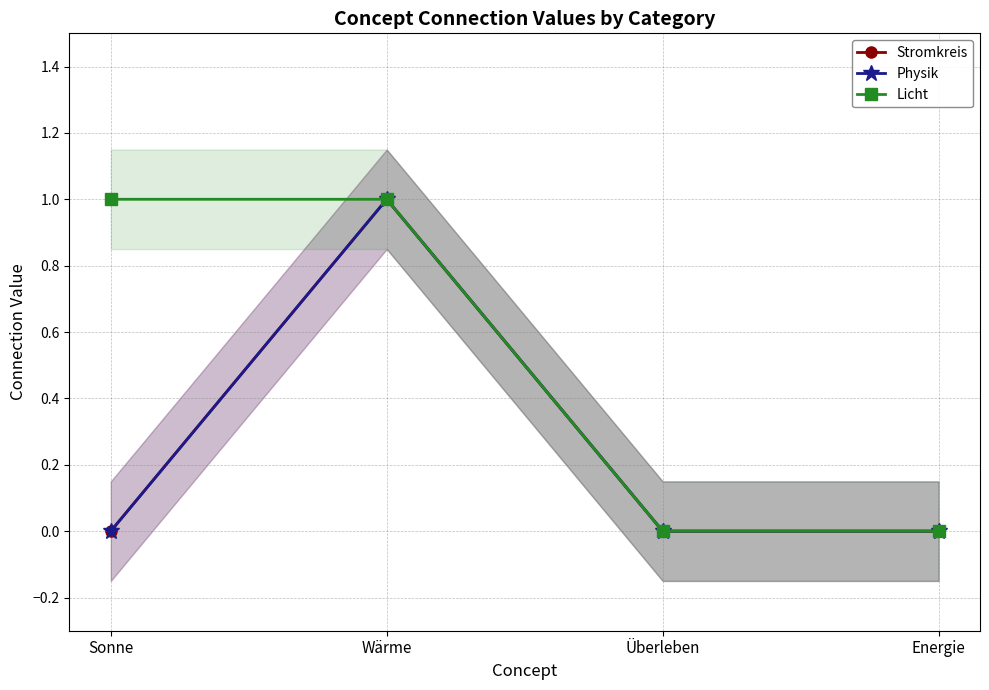

How many values in the Physik series exceed 0?

1